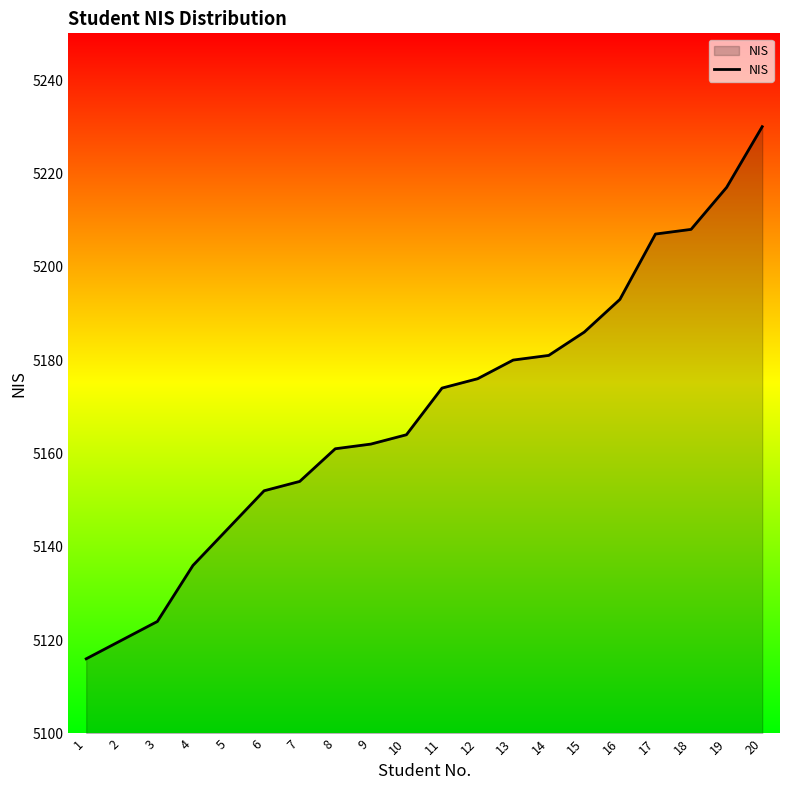

What is the maximum value shown in the chart?

5230